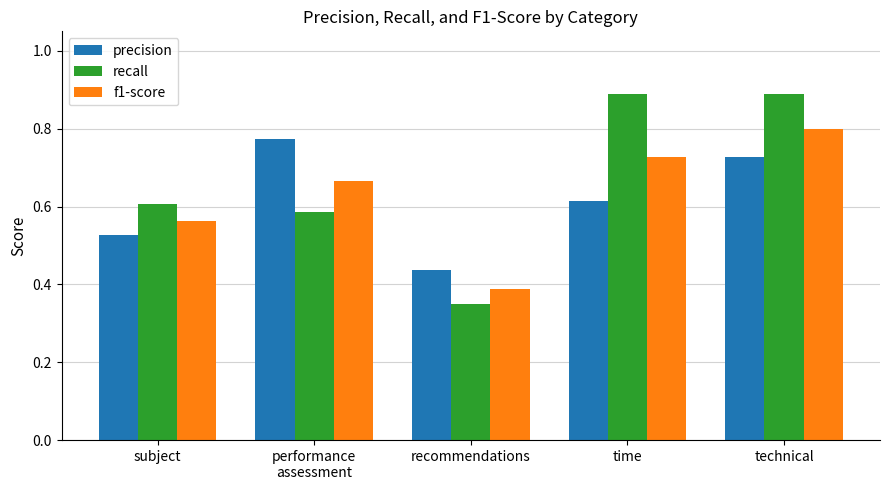

How many f1-score values are between 0 and 1?

5